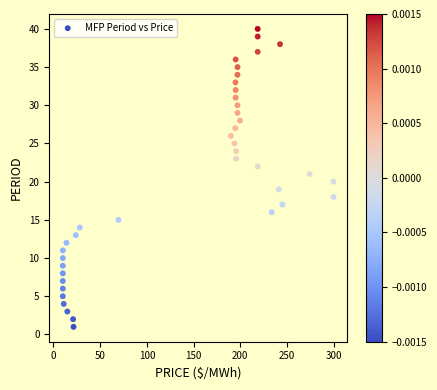

What is the range of Y values (max minus min)?

39